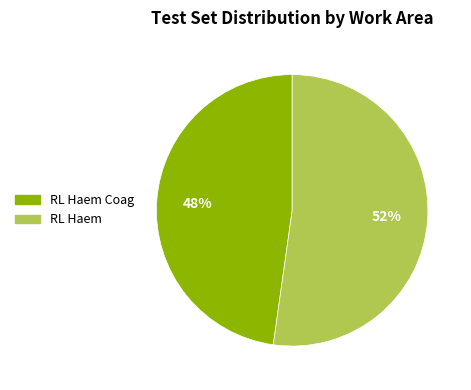

To the nearest percent, what is the difference between the largest and smallest slice percentages?

4%